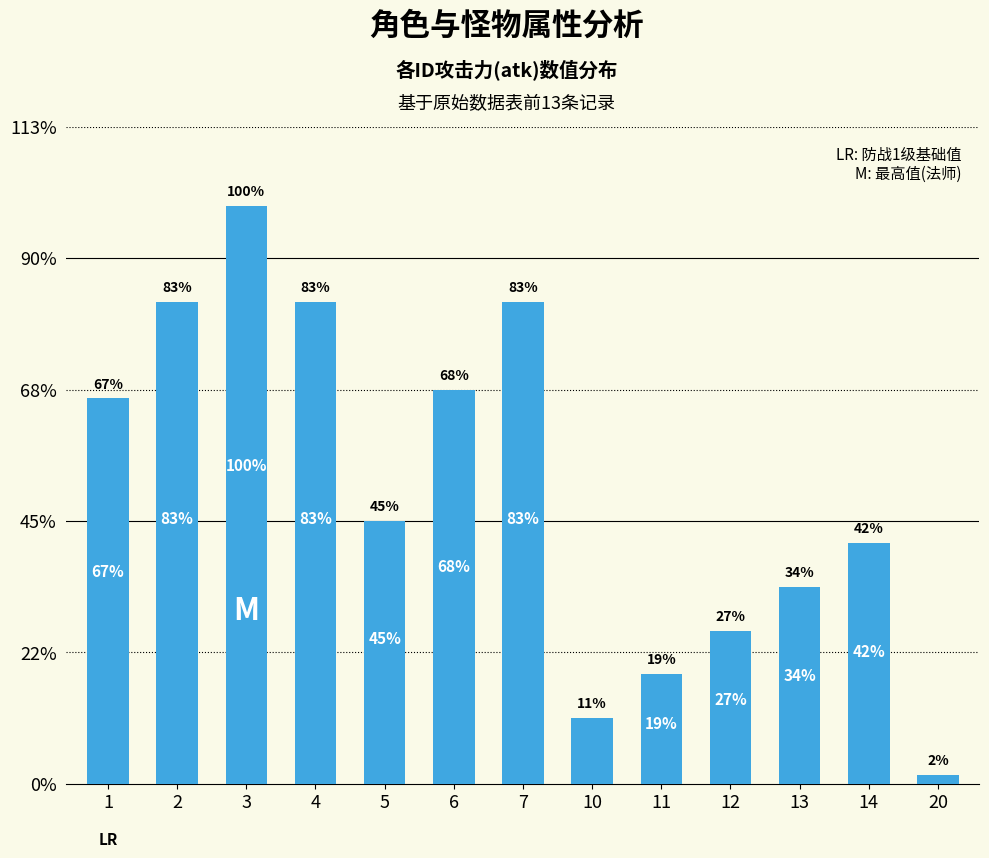

Rank the categories by value from lowest to highest.

20, 10, 11, 12, 13, 14, 5, 1, 6, 2, 4, 7, 3